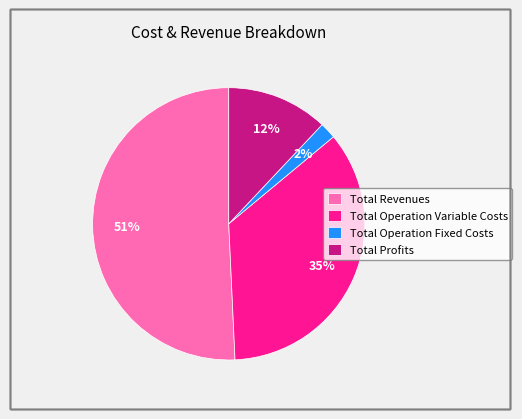

How many segments does this pie chart have?

4